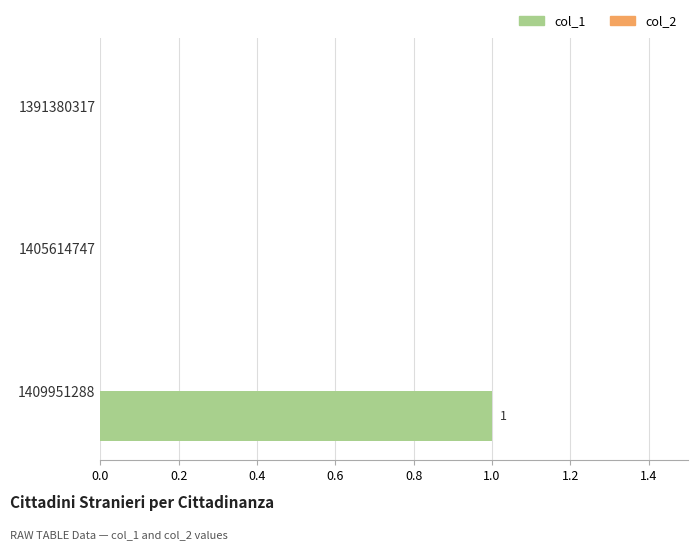

Which label corresponds to the largest value in the chart?

1409951288